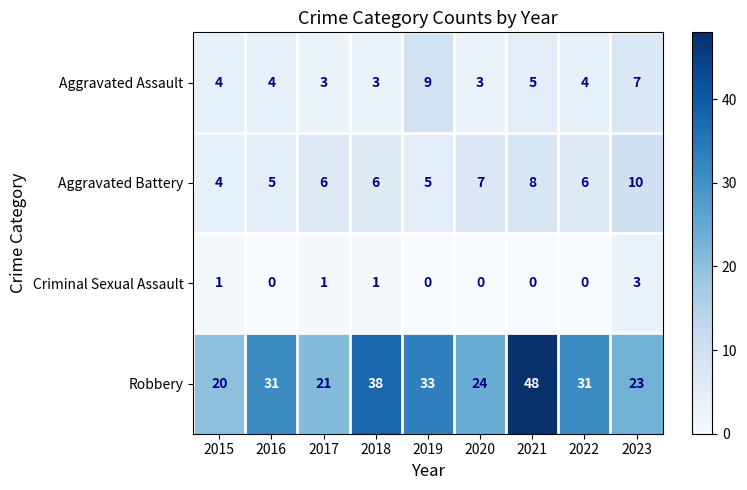

At which category is the sum across all series the highest?

2021